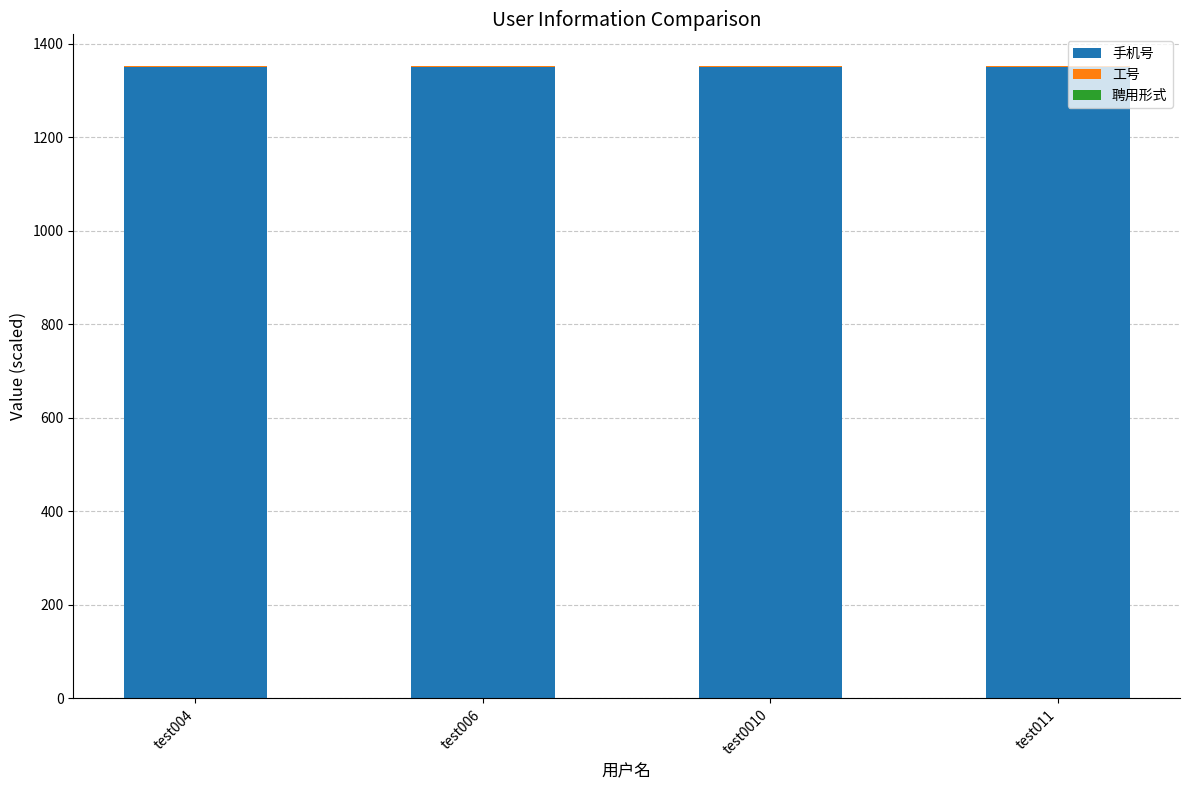

Are the bars horizontal?

No